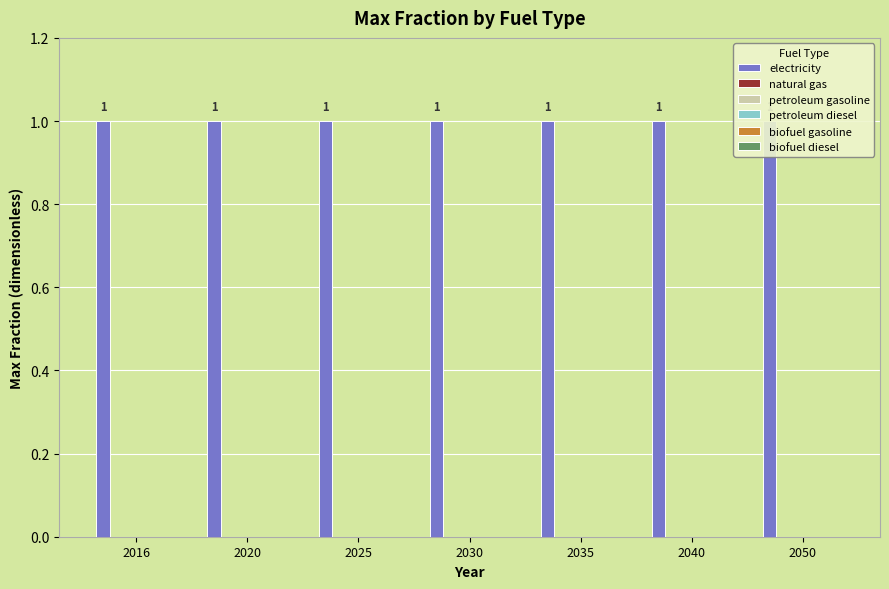

Which series has the largest total across all categories?

electricity